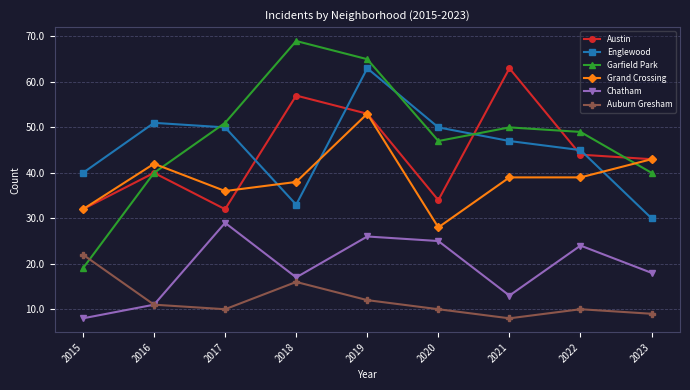

Is the value of Grand Crossing at 2017 greater than the value of Chatham at 2018?

Yes